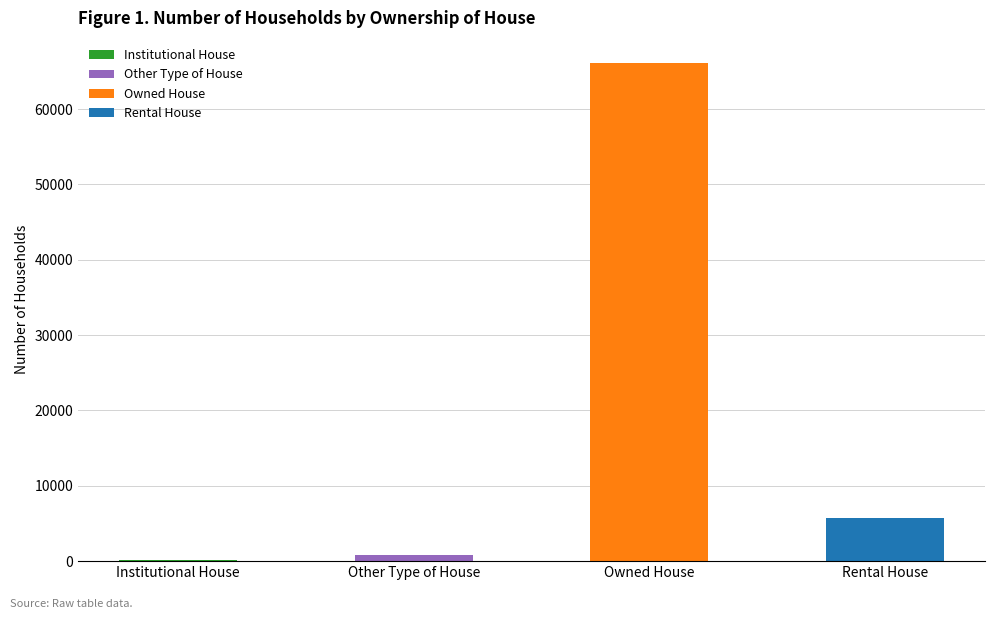

Which has a higher value, Other Type of House or Owned House?

Owned House